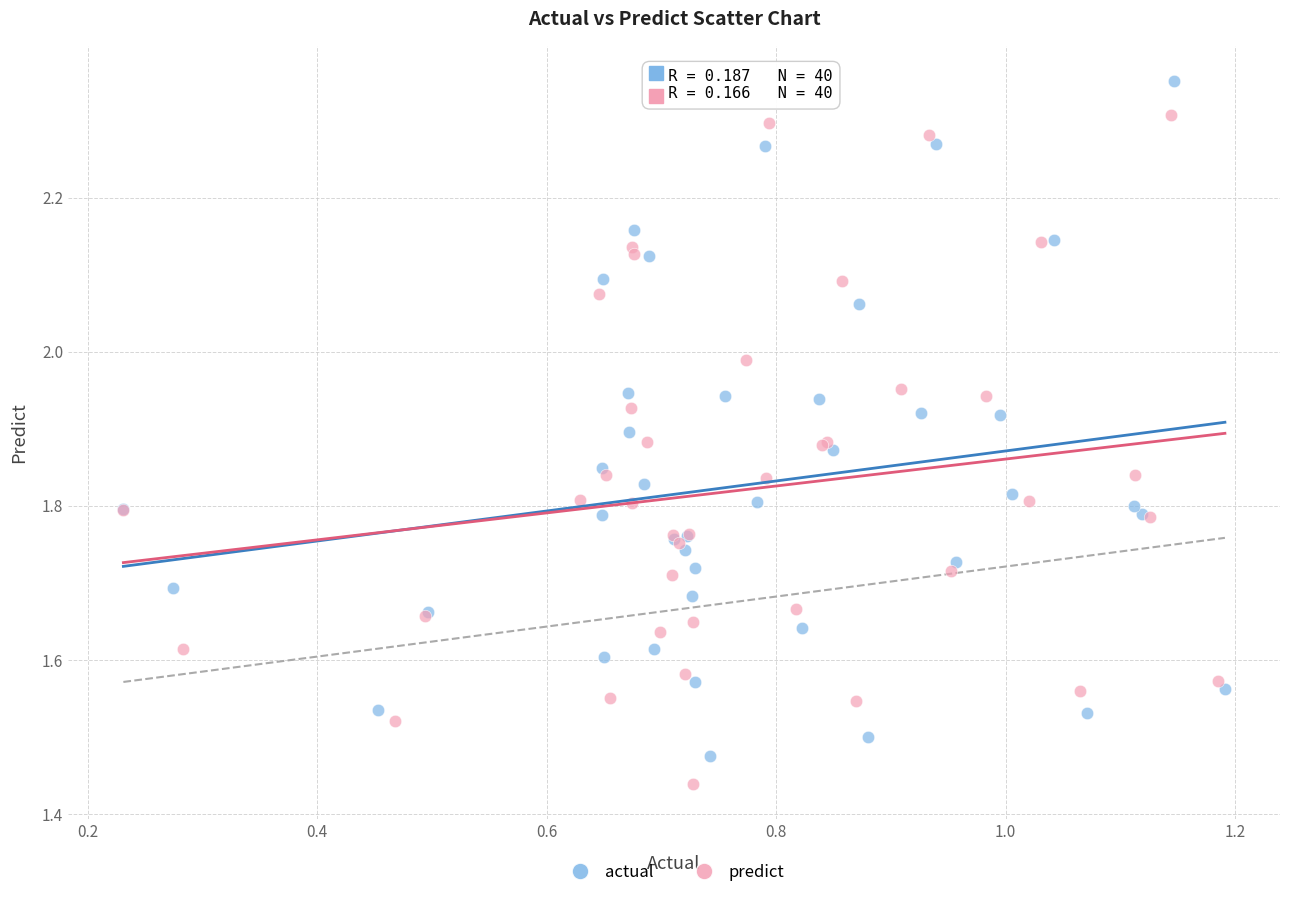

Which series reaches the maximum Y coordinate?

actual